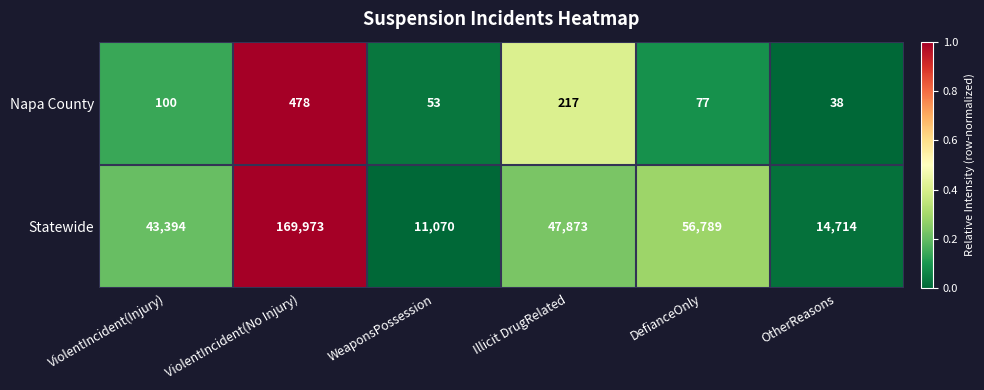

Rank the series at DefianceOnly from highest to lowest value.

Statewide, Napa County